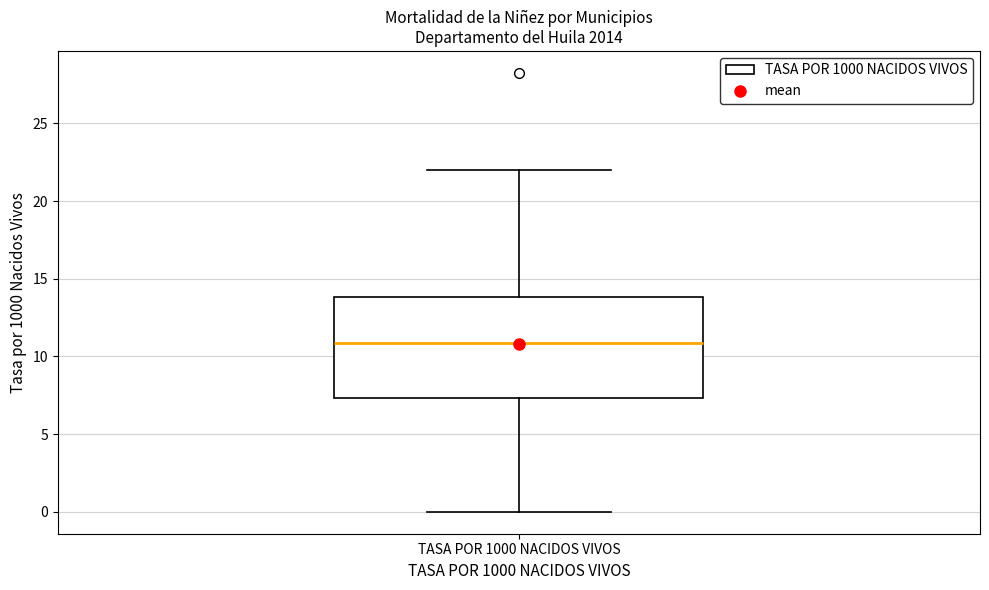

Read this box plot against the y-axis: the position of the median line, the range covered by the box, and the ends of both whiskers. The values are not printed on the chart, so give them approximately, as read against the axis.

median 11.0, box 7.5 to 14.0, whiskers 0.0 to 22.0